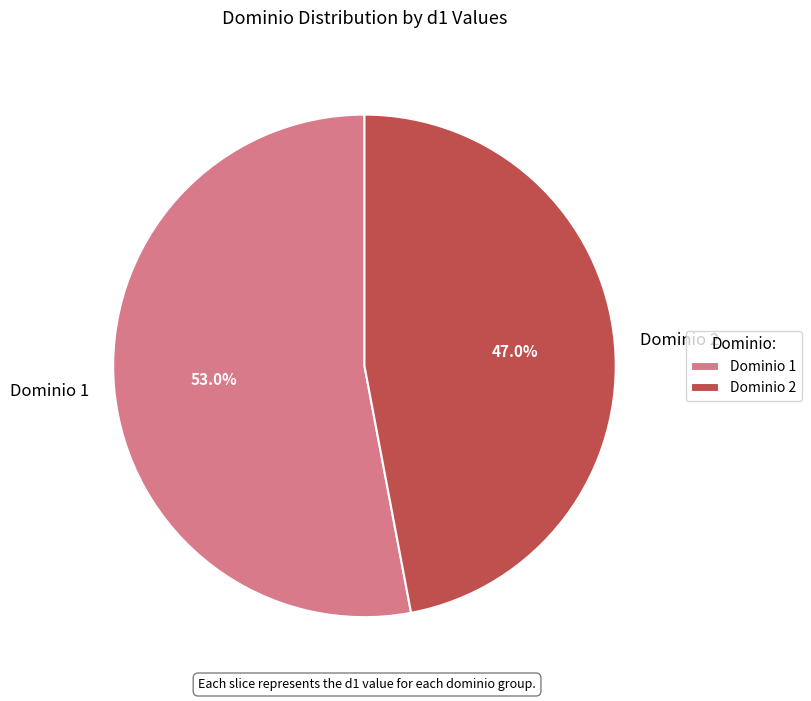

To the nearest percent, what is the difference between the largest and smallest slice percentages?

6%